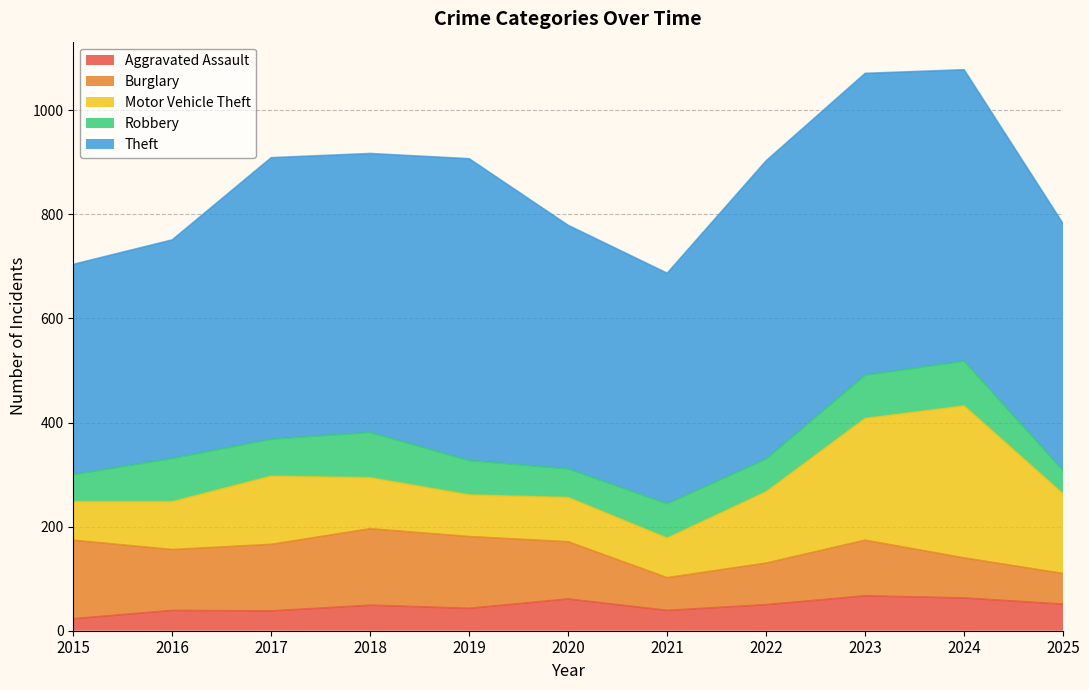

Between 2019 and 2024, which is larger?

2024